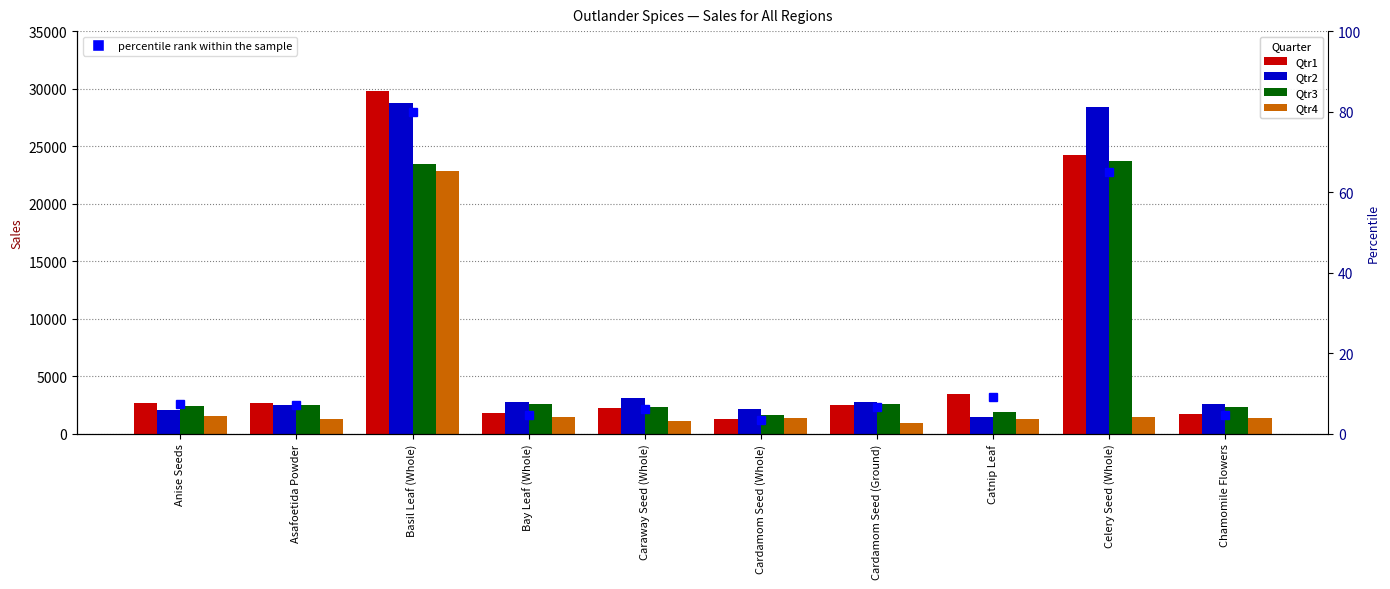

Is the value of percentile rank within the sample at Chamomile Flowers greater than the value of Qtr4 at Anise Seeds?

No